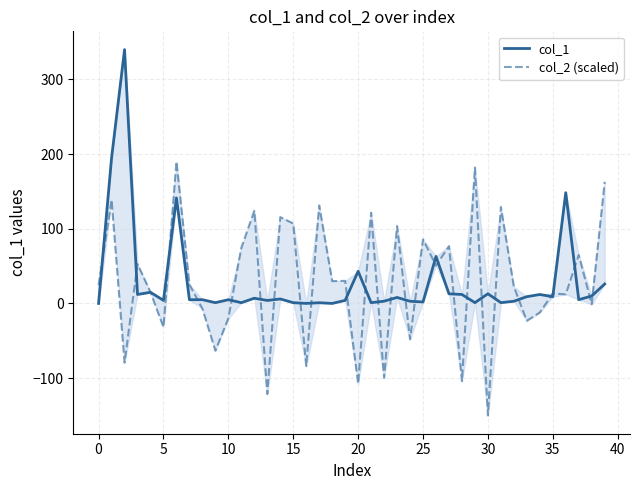

Which series has the largest range (max minus min)?

col_1